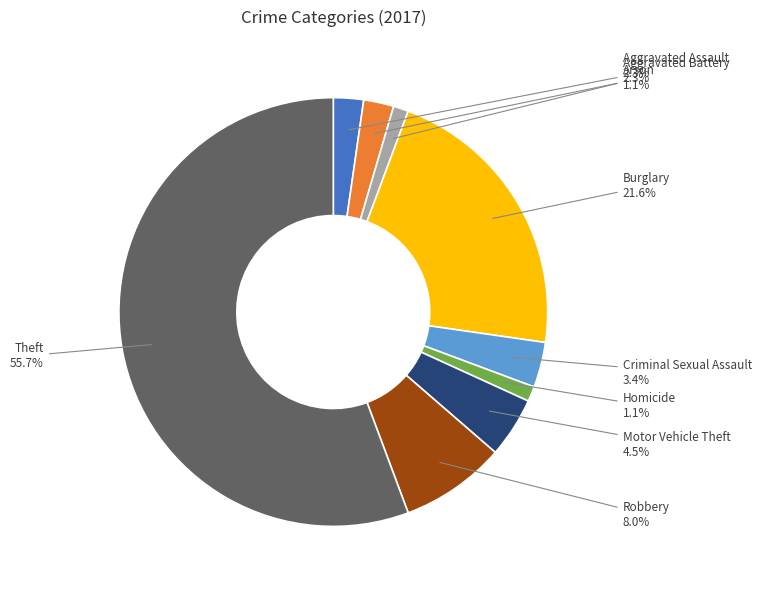

Is there any slice that represents more than half of the pie?

Yes